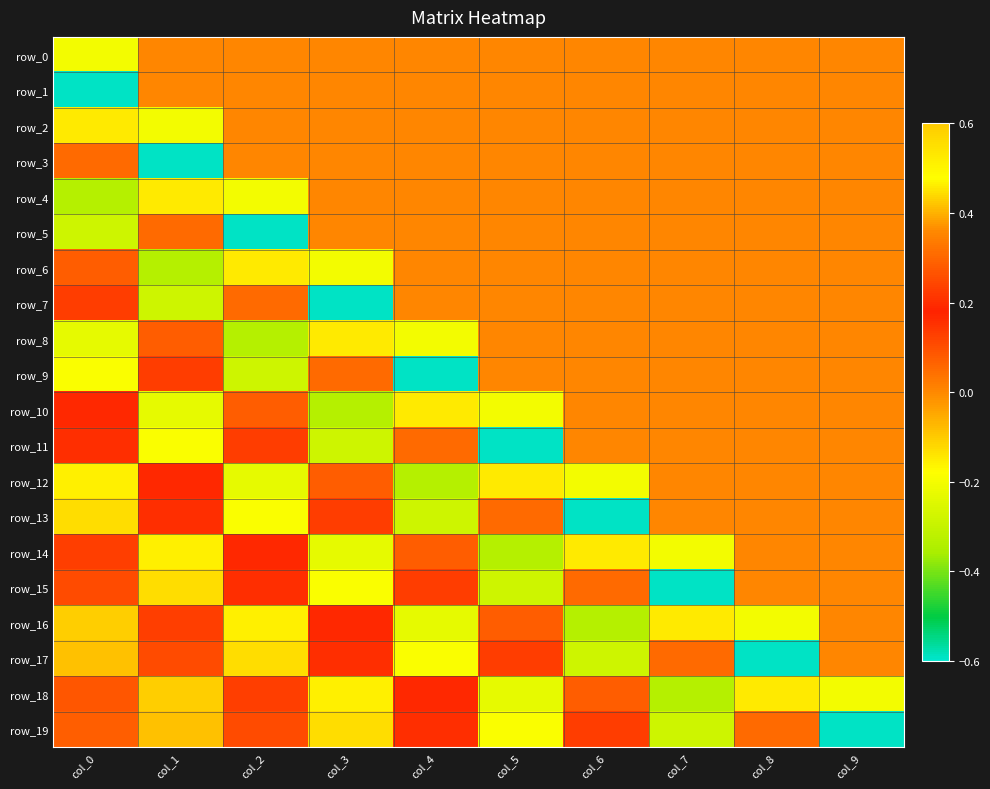

What is the difference between the highest and lowest values at col_9?

0.6